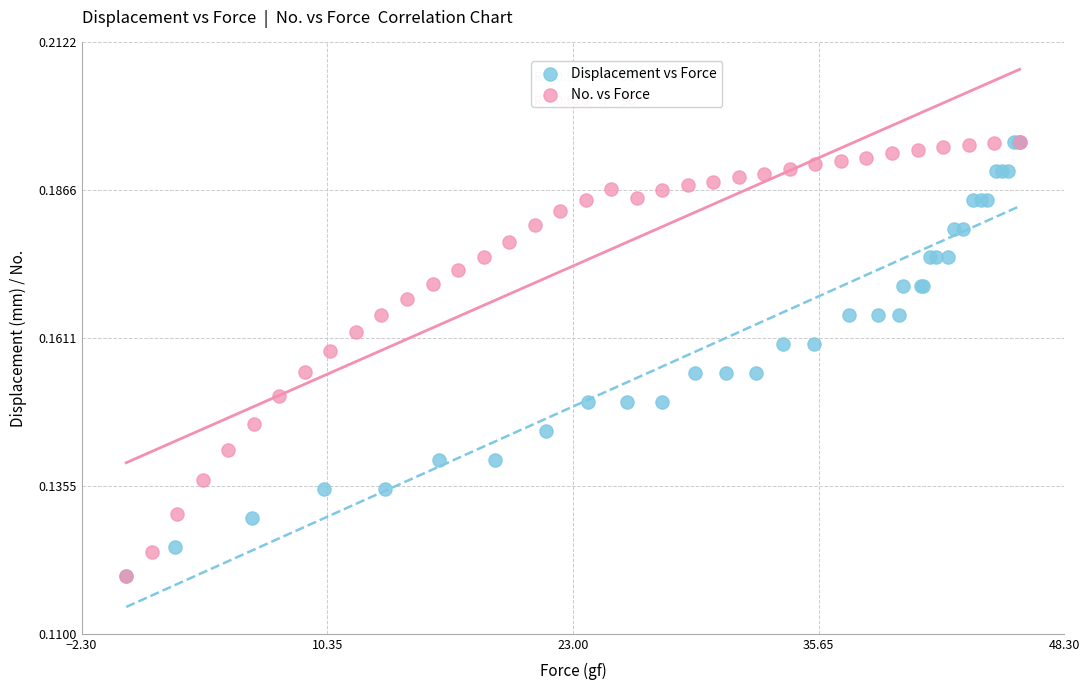

What are all the series names shown in the legend?

Displacement vs Force, No. vs Force